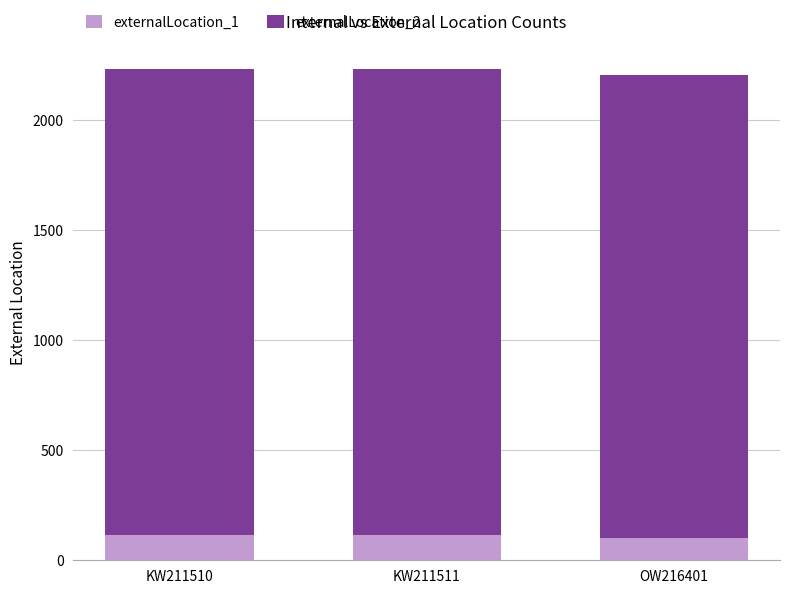

What is the average value of the externalLocation_1 series?

111